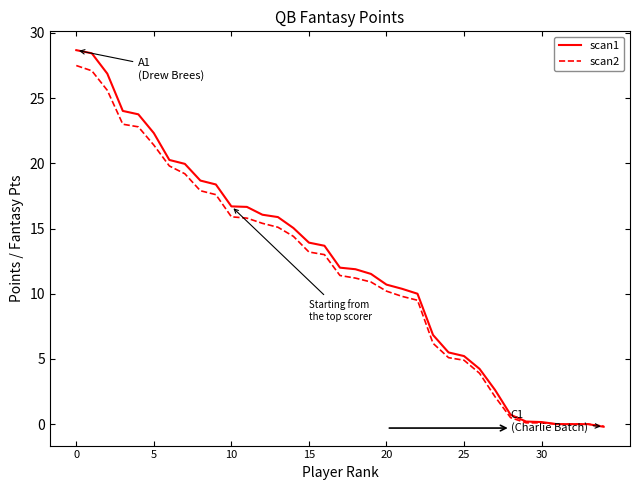

What is the highest value of the scan1 series?

28.7